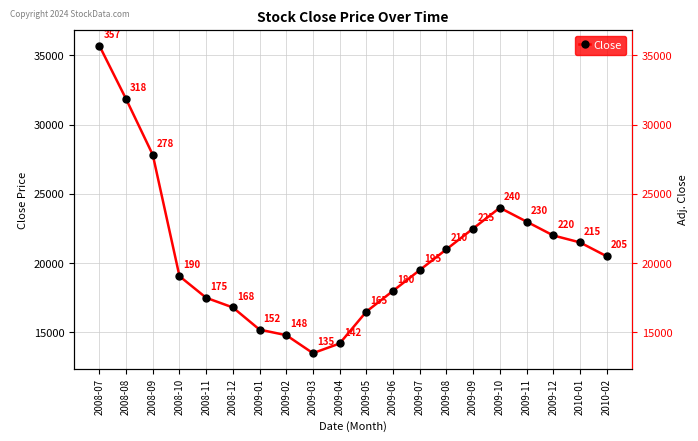

Reading left to right, extract all data points from this chart.

2008-07=35700	2008-08=31850	2008-09=27820	2008-10=19060	2008-11=17500	2008-12=16800	2009-01=15200	2009-02=14800	2009-03=13500	2009-04=14200	2009-05=16500	2009-06=18000	2009-07=19500	2009-08=21000	2009-09=22500	2009-10=24000	2009-11=23000	2009-12=22000	2010-01=21500	2010-02=20500